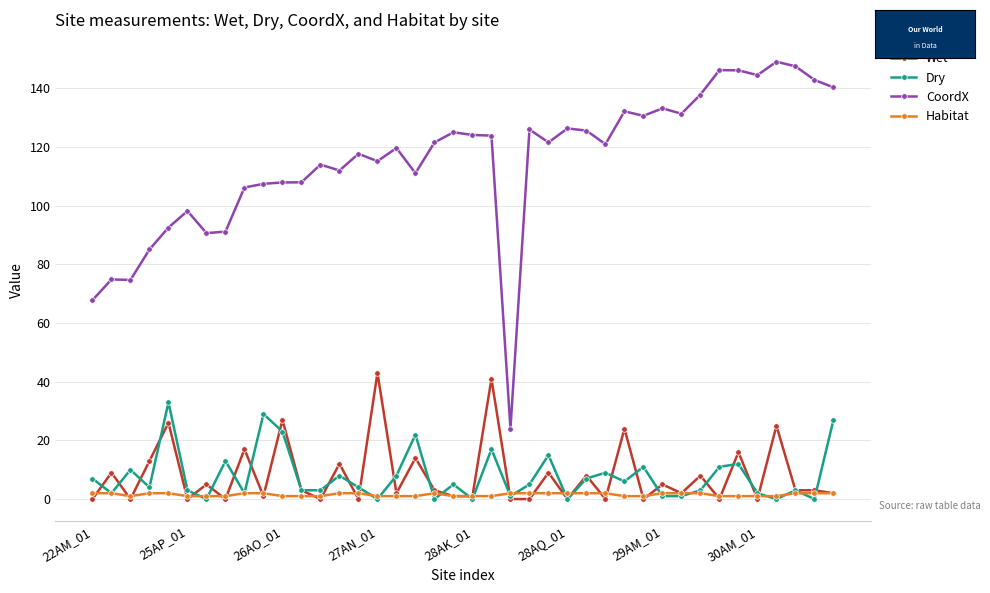

What are all the series names shown in the legend?

Wet, Dry, CoordX, Habitat